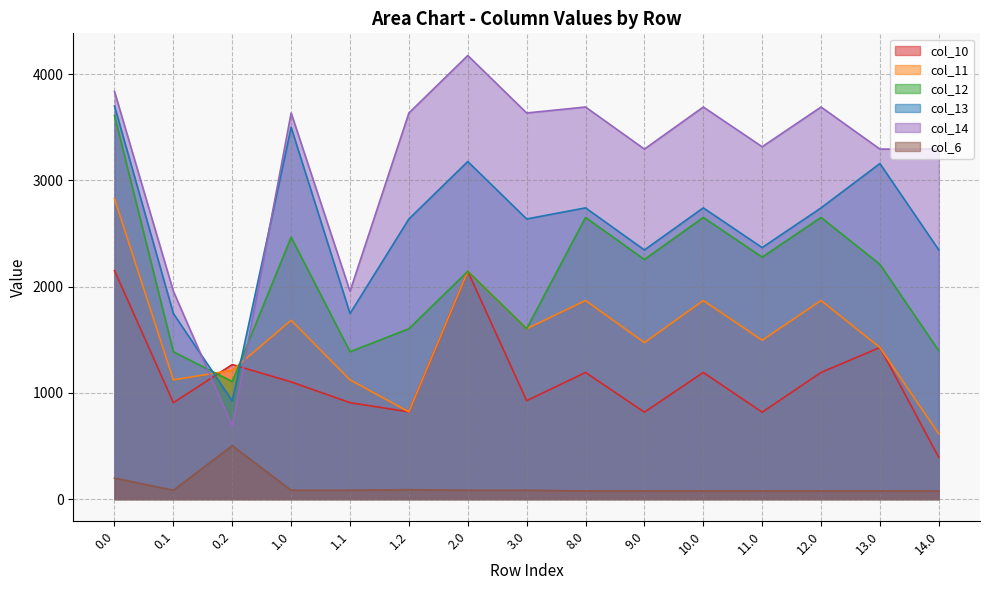

Where is the first local maximum for col_11?

1.0